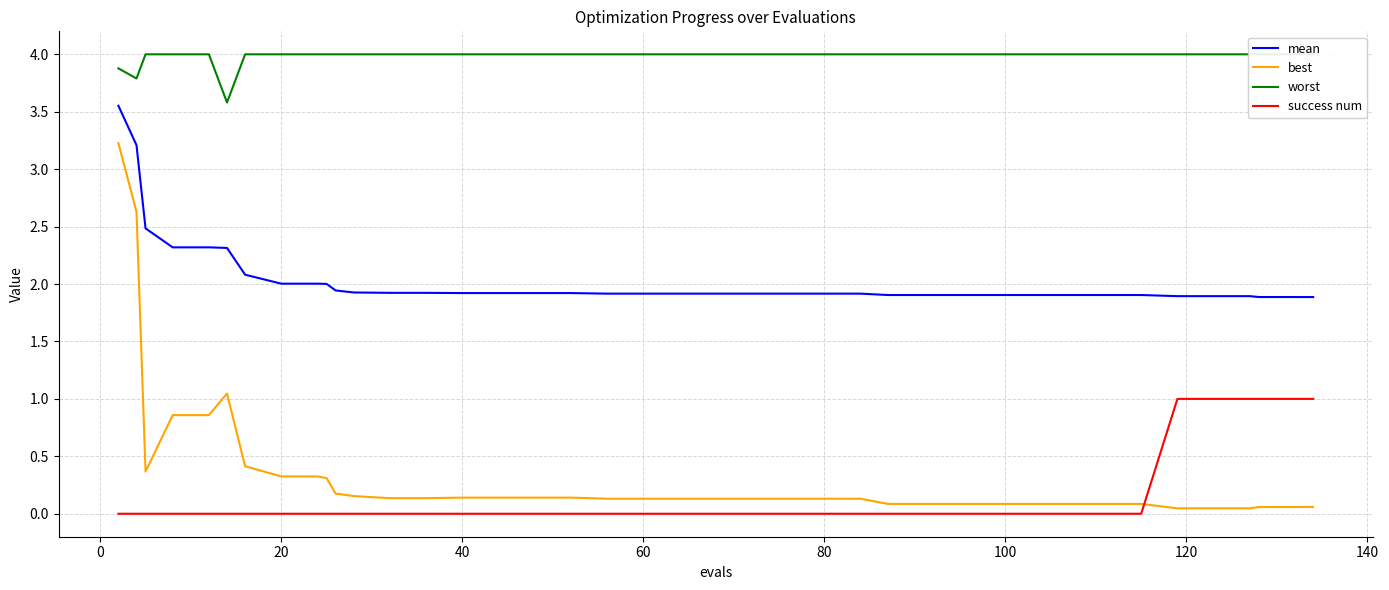

Count the success num values in the range 0 to 1.

40